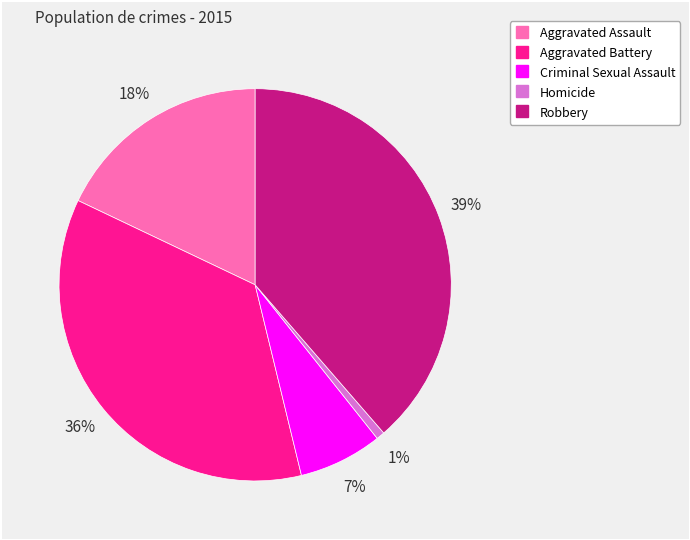

Do Criminal Sexual Assault and Aggravated Battery together represent more than half of the pie?

No